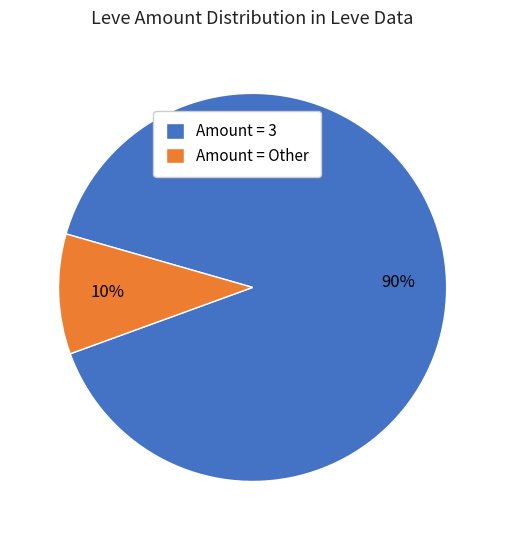

Is it true that Amount = 3 is 90% of the pie?

True